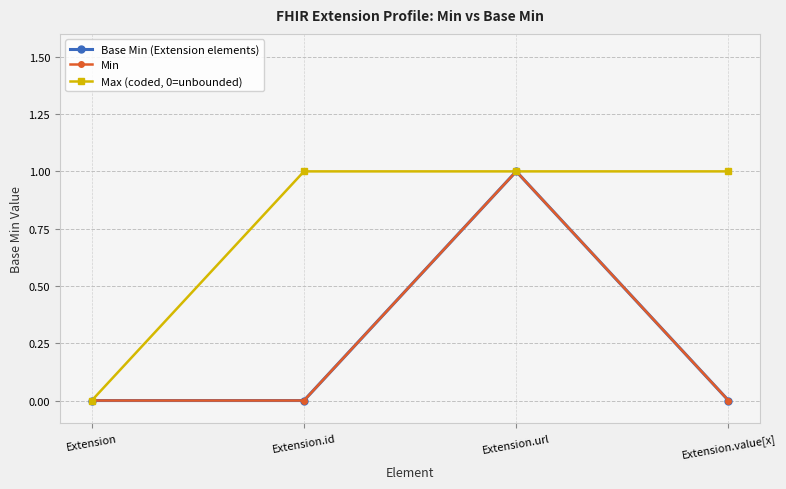

Which has a higher value, Extension.id or Extension.value[x]?

Extension.id